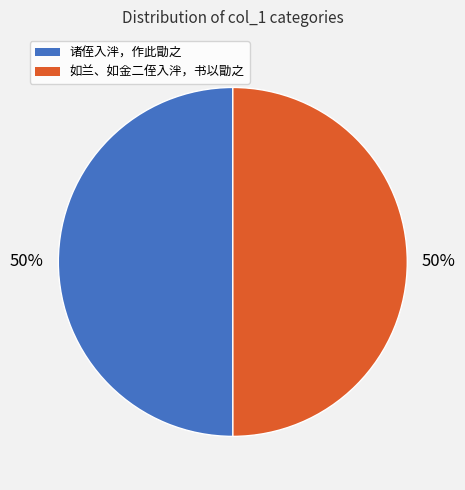

Combined, do 诸侄入泮，作此勖之 and 如兰、如金二侄入泮，书以勖之 account for over 50%?

Yes